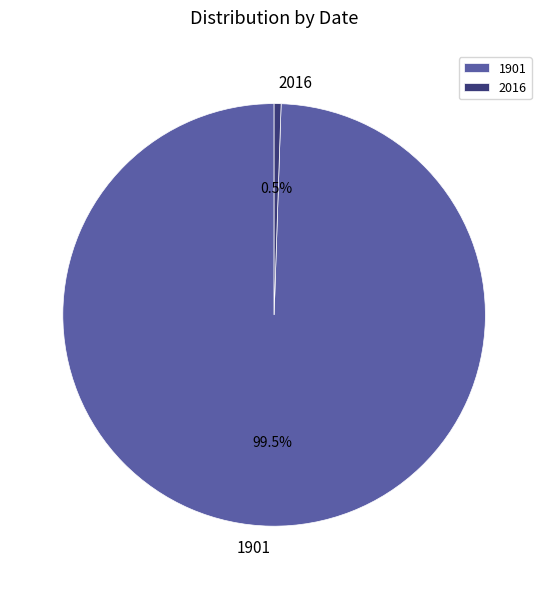

Rank the categories by value from highest to lowest.

1901, 2016